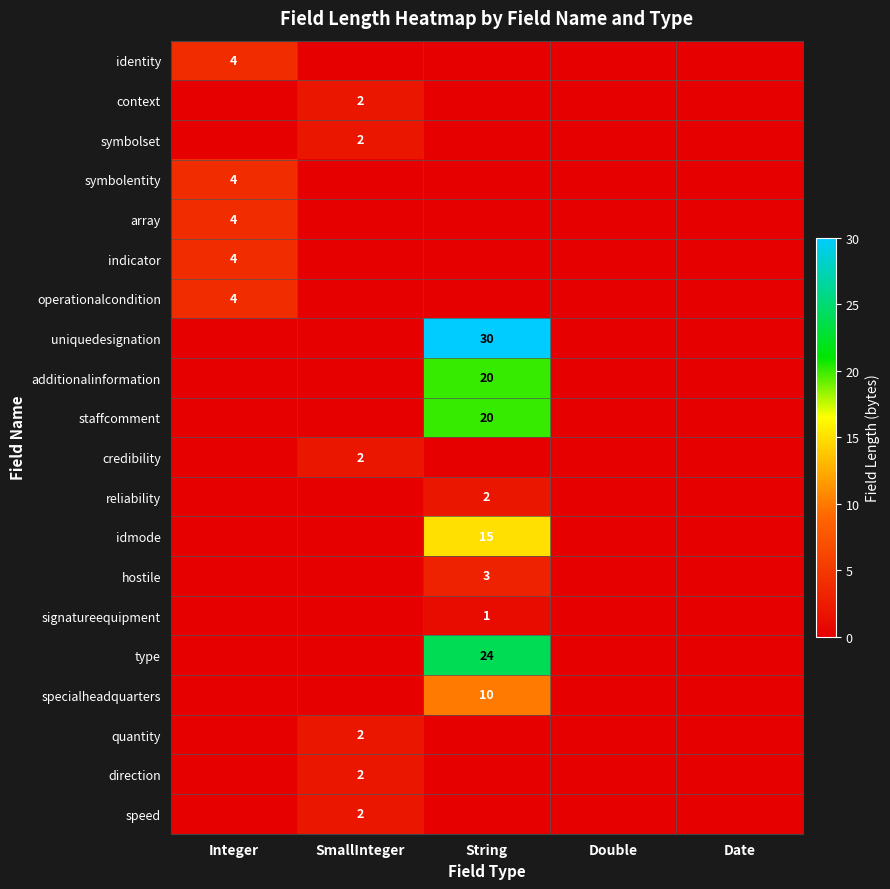

How many categories are shown in the chart?

5